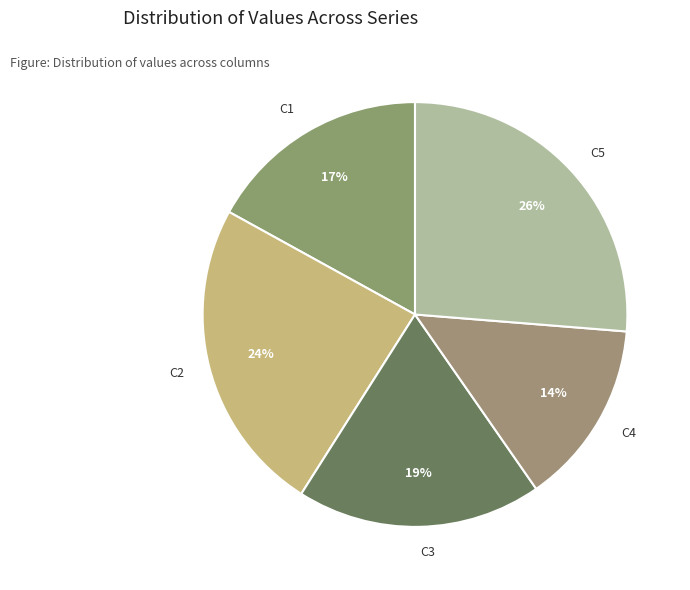

Is it true that C1 is 17% of the pie?

True